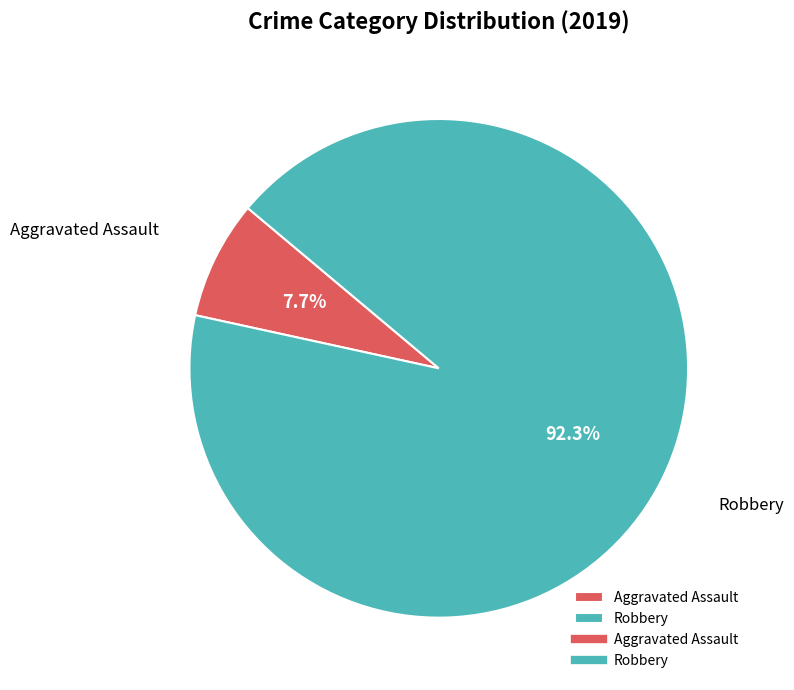

Rank the categories by value from highest to lowest.

Robbery, Aggravated Assault